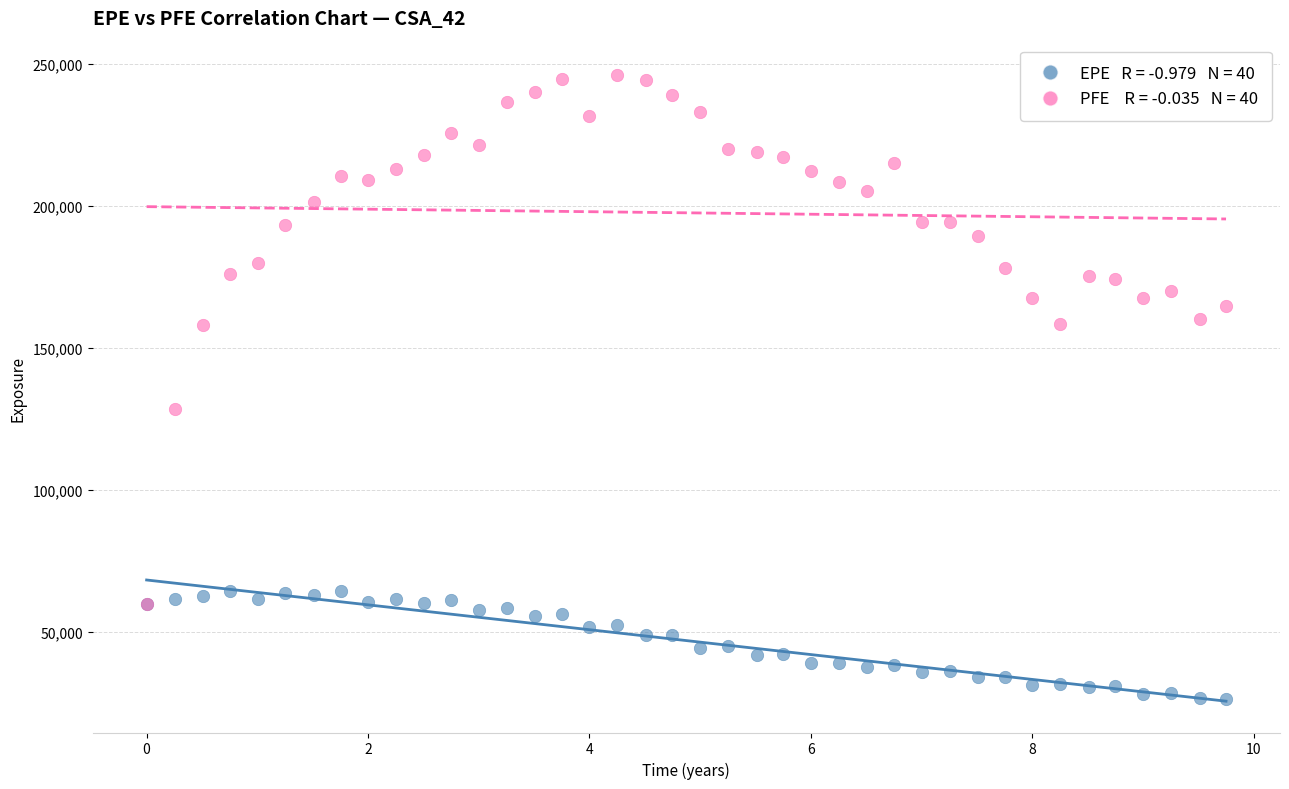

Across all series, what Y value is closest to 136260?

128510.0